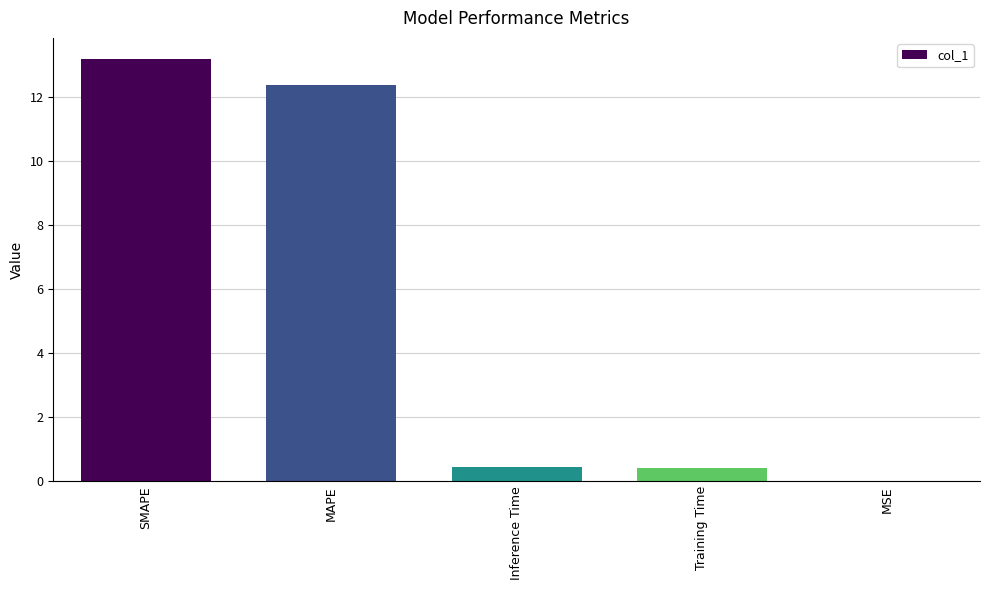

What is the maximum value shown in the chart?

13.2